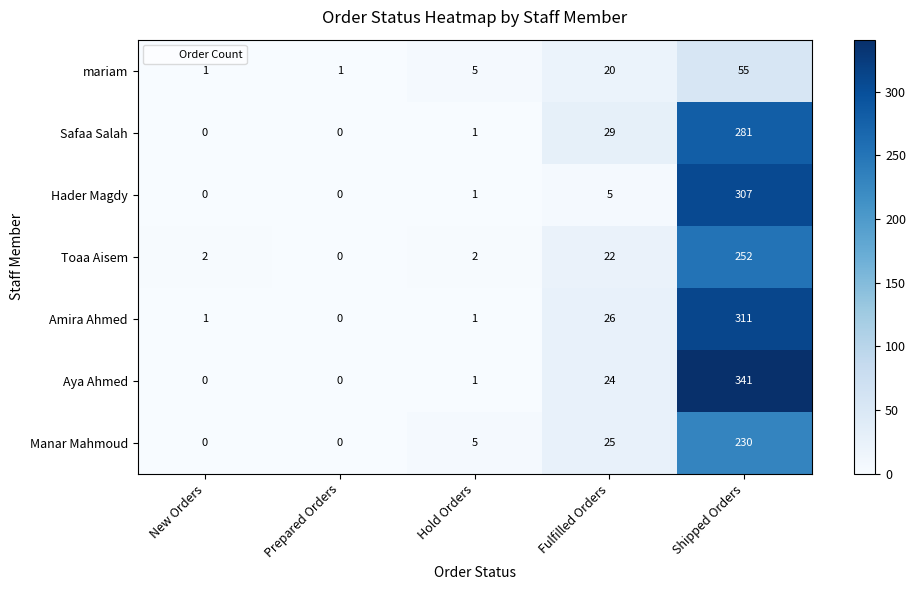

Rank the series by their maximum value, from lowest to highest.

mariam, Manar Mahmoud, Toaa Aisem, Safaa Salah, Hader Magdy, Amira Ahmed, Aya Ahmed